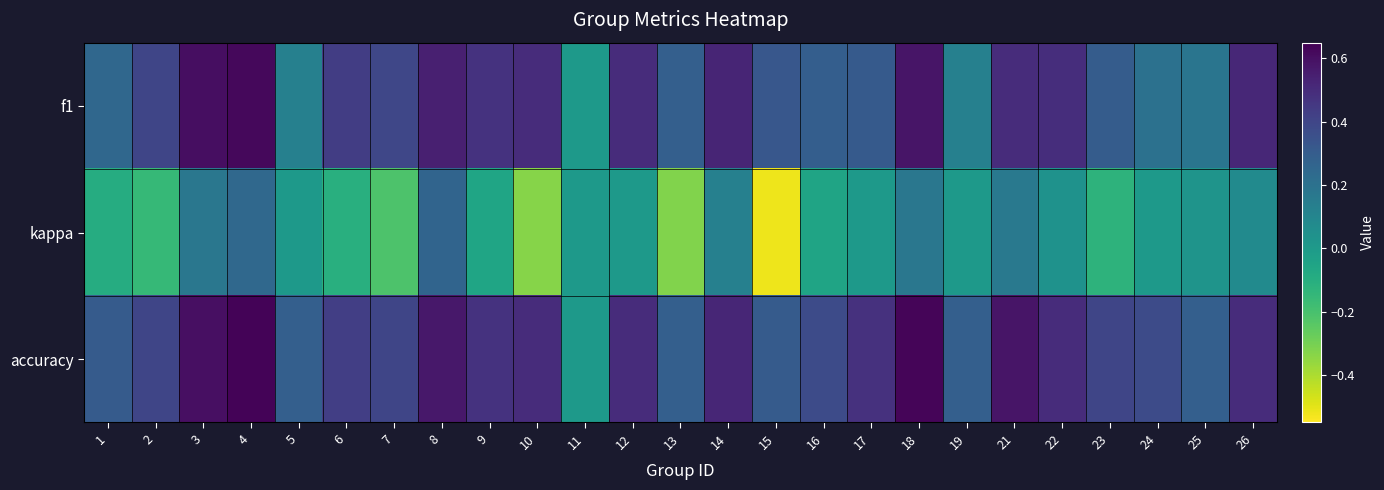

Rank the series by their maximum value, from lowest to highest.

kappa, f1, accuracy